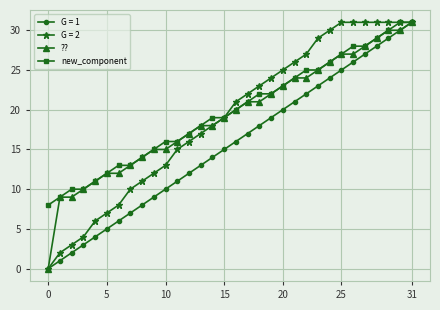

What is the minimum value for new_component?

8